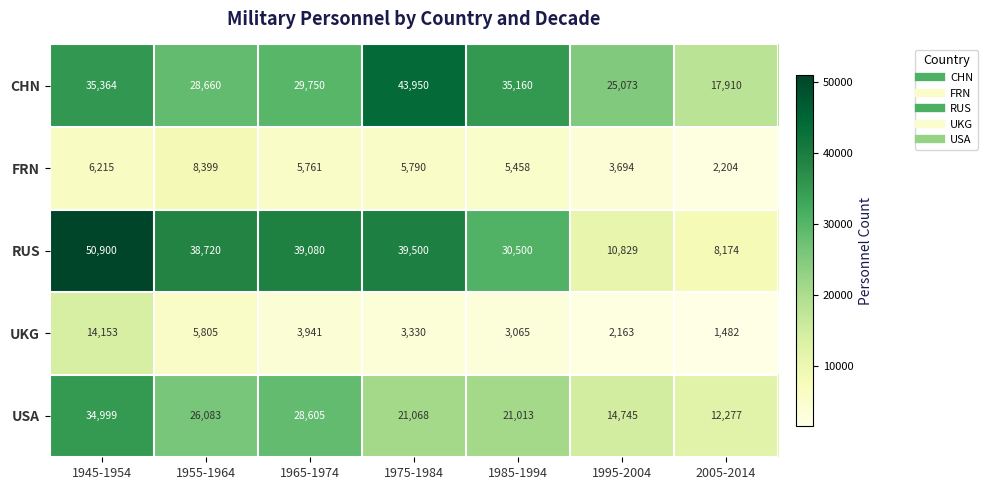

Between 1975-1984 and 1995-2004, which series saw the biggest shift?

RUS